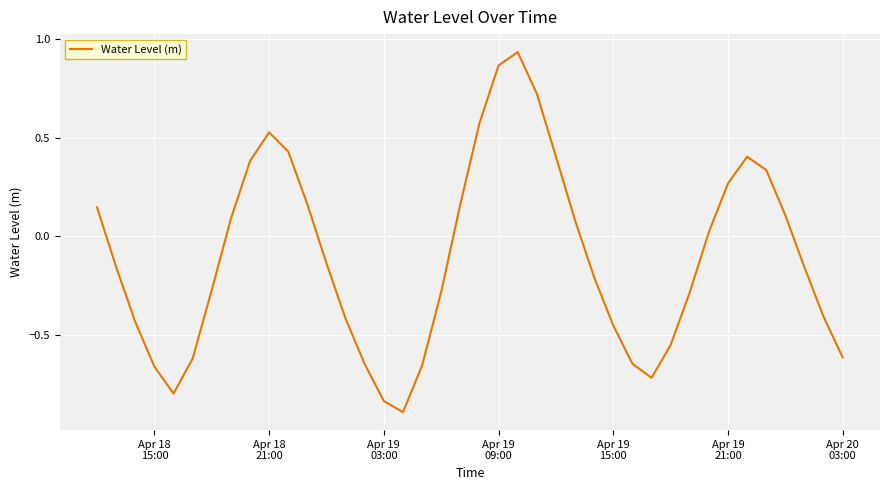

True or false: there are more than 0 points higher than both neighbors.

True